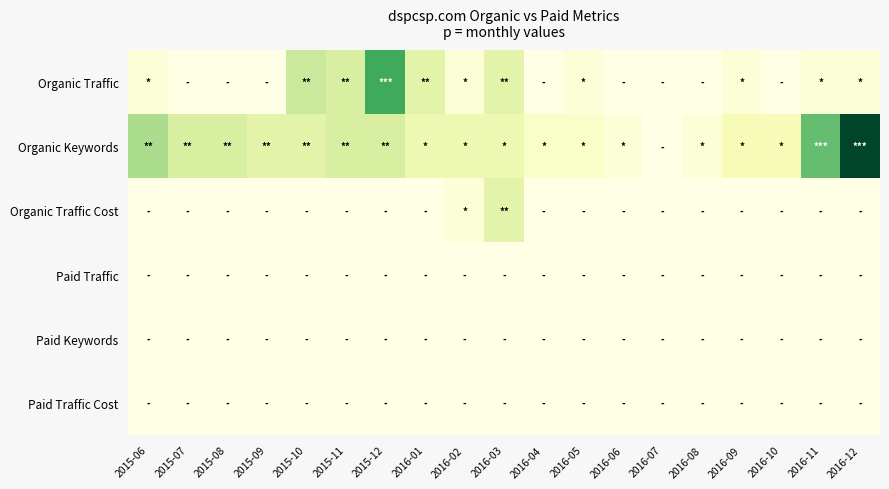

Between 2016-01 and 2016-12, which series saw the biggest shift?

Organic Keywords